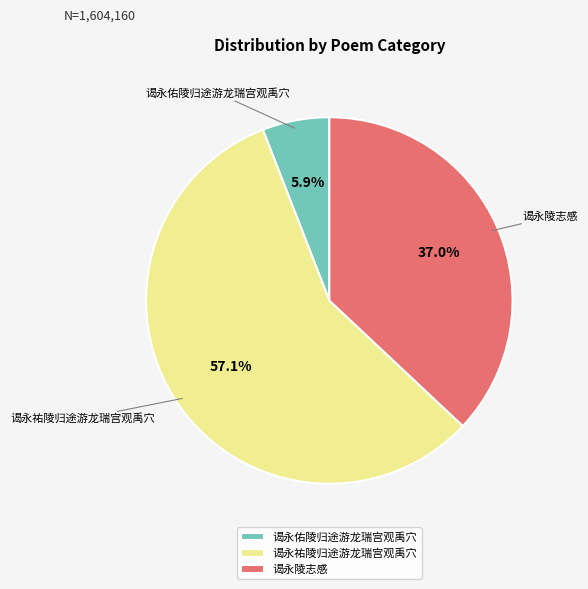

To the nearest percent, what portion does 谒永陵志感 represent?

37%